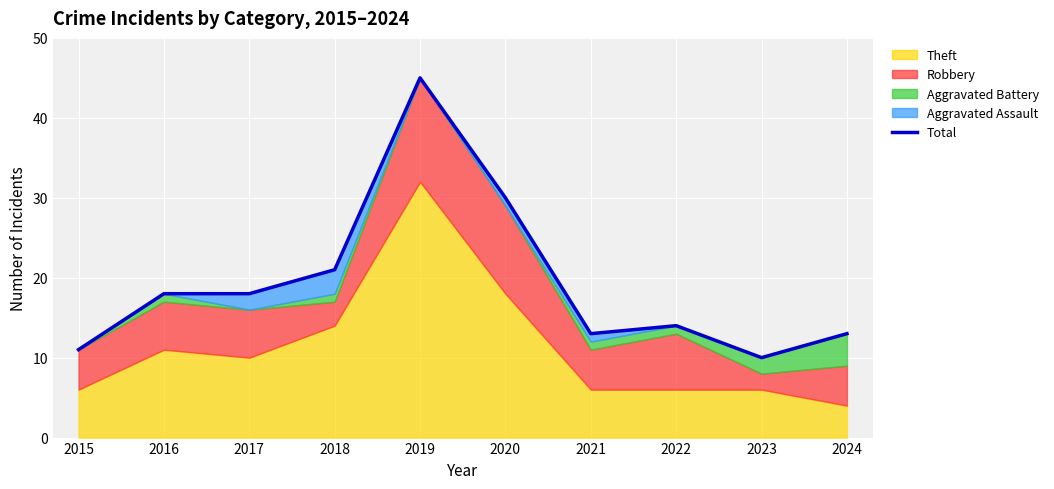

Reading left to right, transcribe all the data shown in this chart.

11	18	18	21	45	30	13	14	10	13